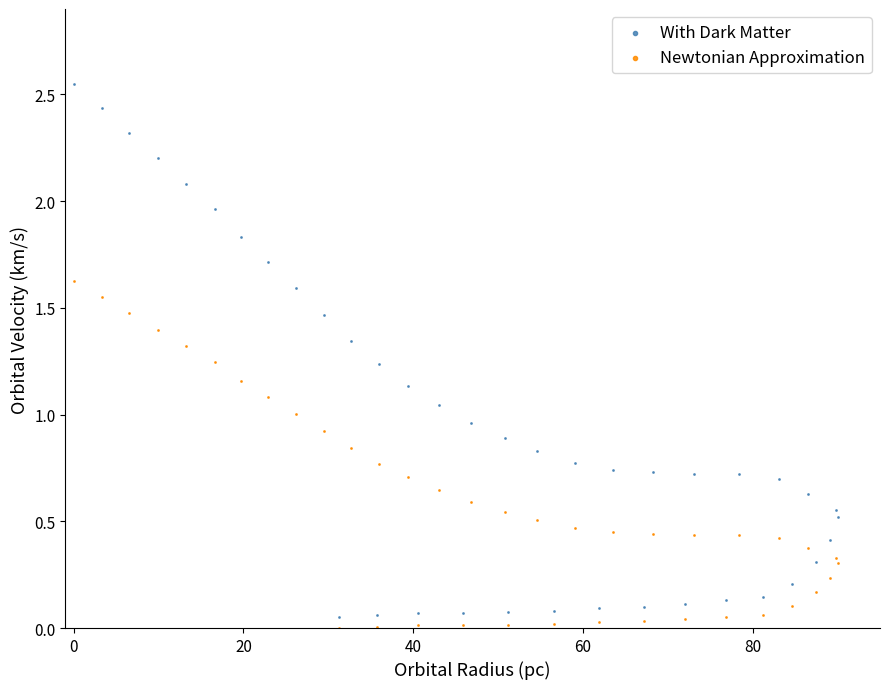

Which series has the widest spread of Y values?

With Dark Matter